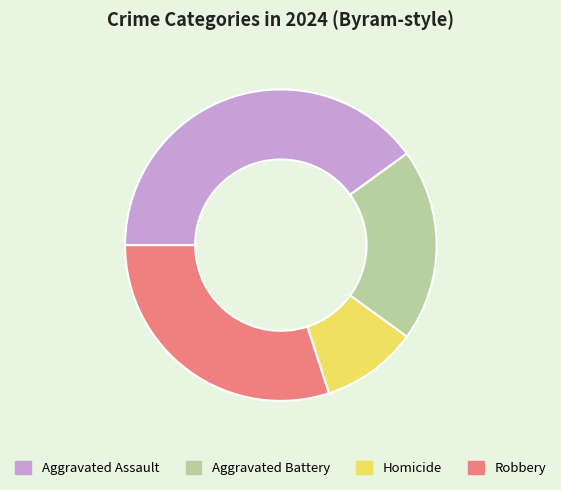

How many slices are in this pie chart?

4